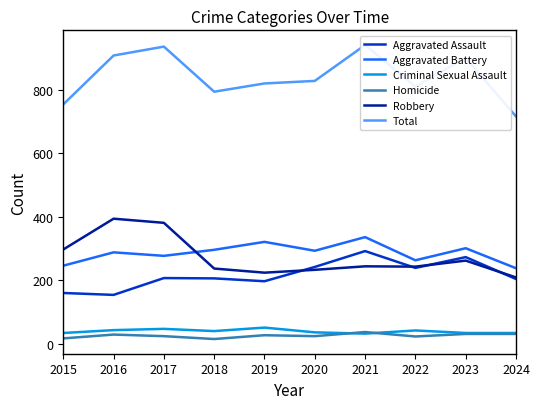

Which series has the largest range (max minus min)?

Total